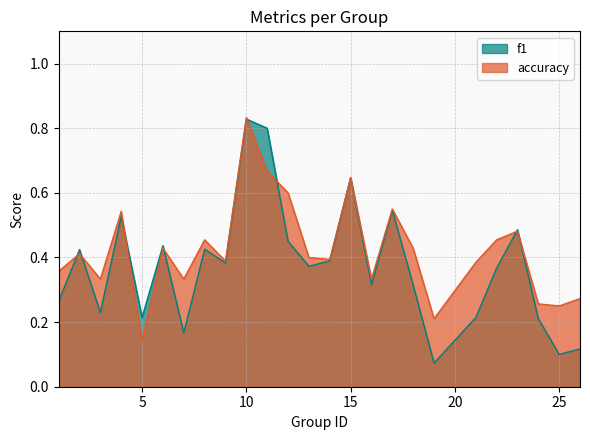

What is the highest value of the accuracy series?

0.8